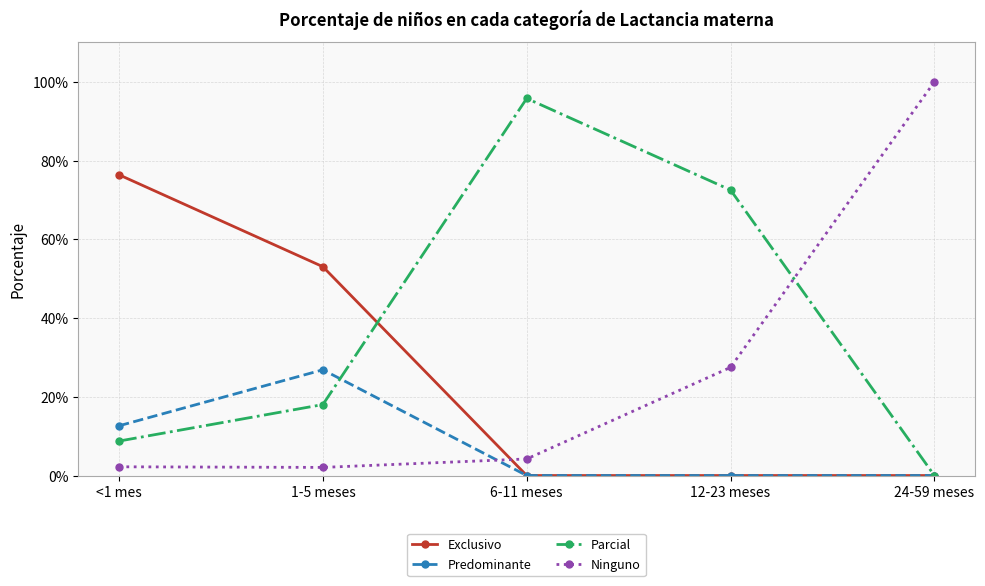

At 12-23 meses, list the series in order from largest to smallest.

Parcial, Ninguno, Exclusivo, Predominante